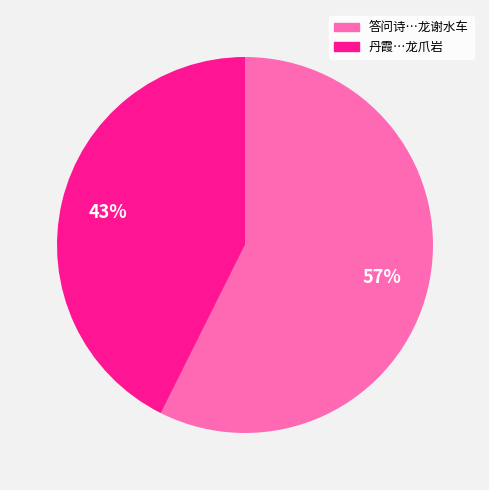

To the nearest percent, what is the average slice percentage?

50%